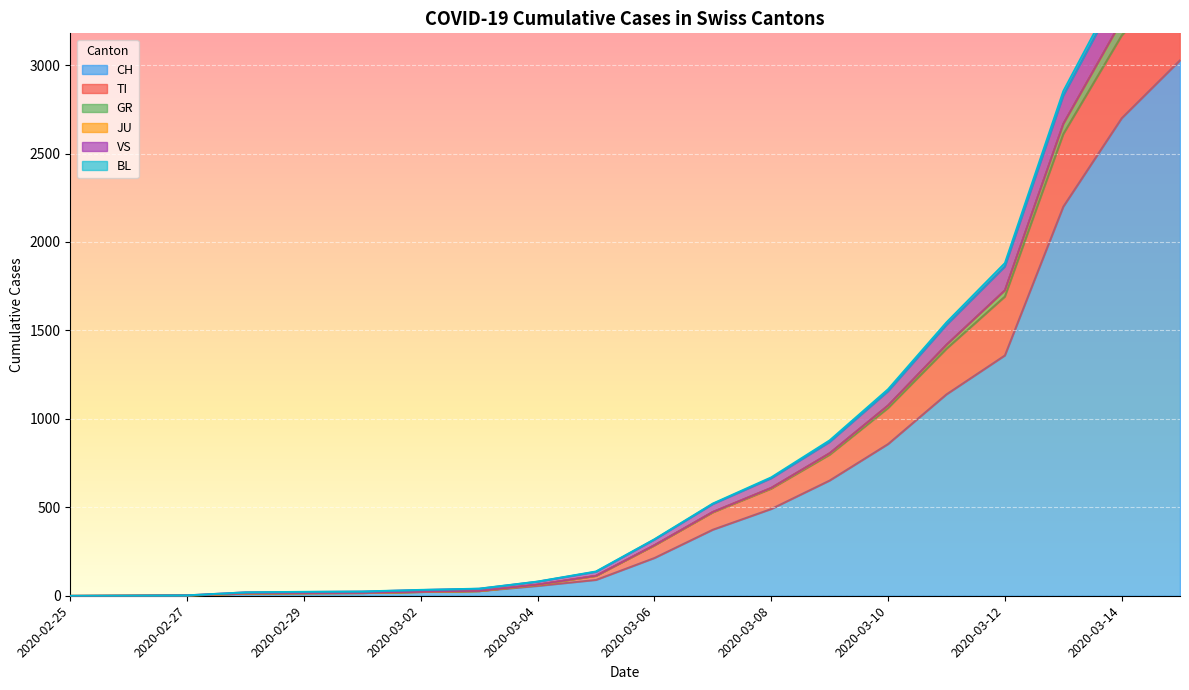

True or false: CH and VS intersect in this chart.

False